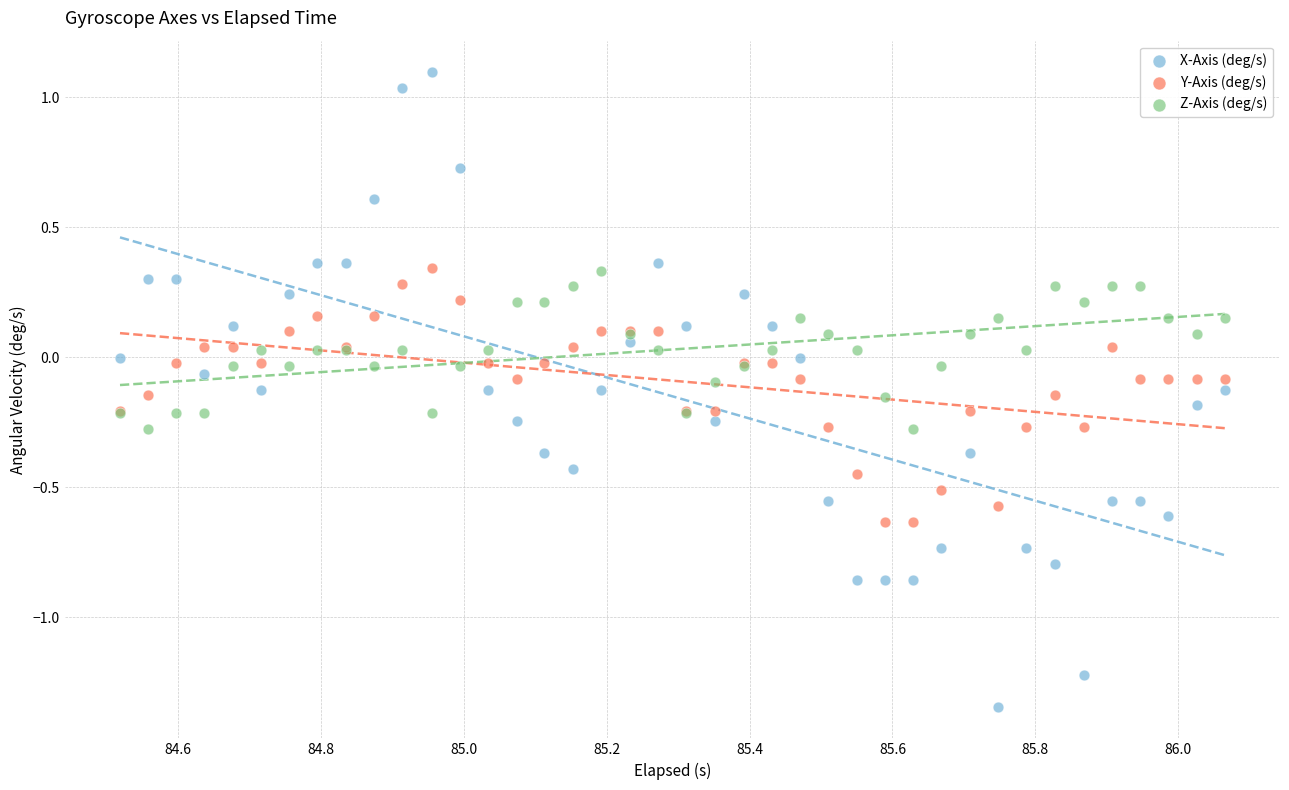

Which series contains the lowest Y value?

X-Axis (deg/s)